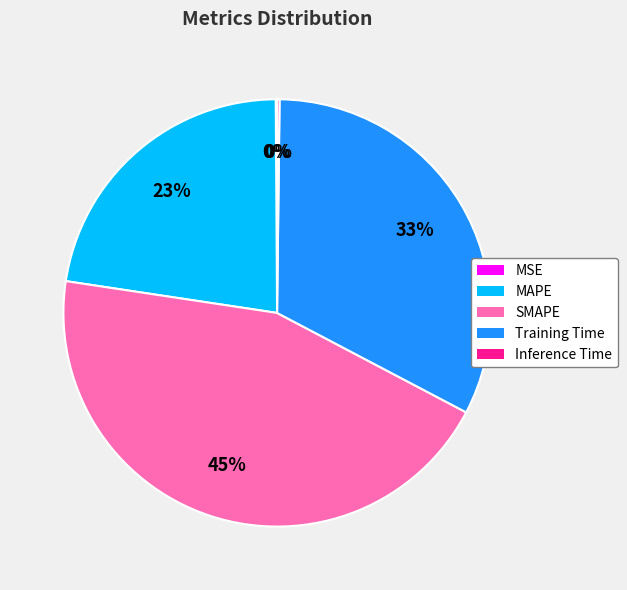

Combined, do MAPE and SMAPE account for over 50%?

Yes